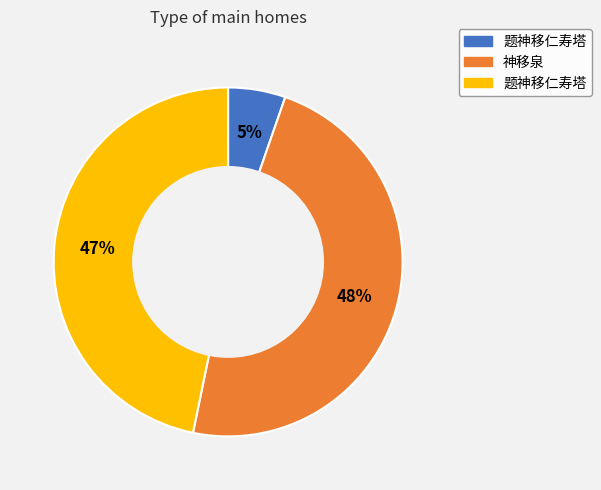

Does any single category account for the majority?

No